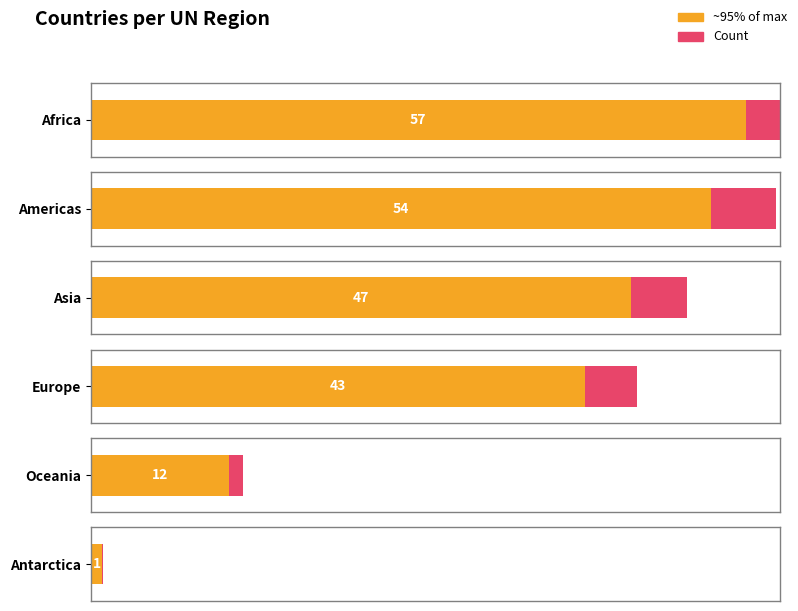

Are the bars horizontal?

Yes